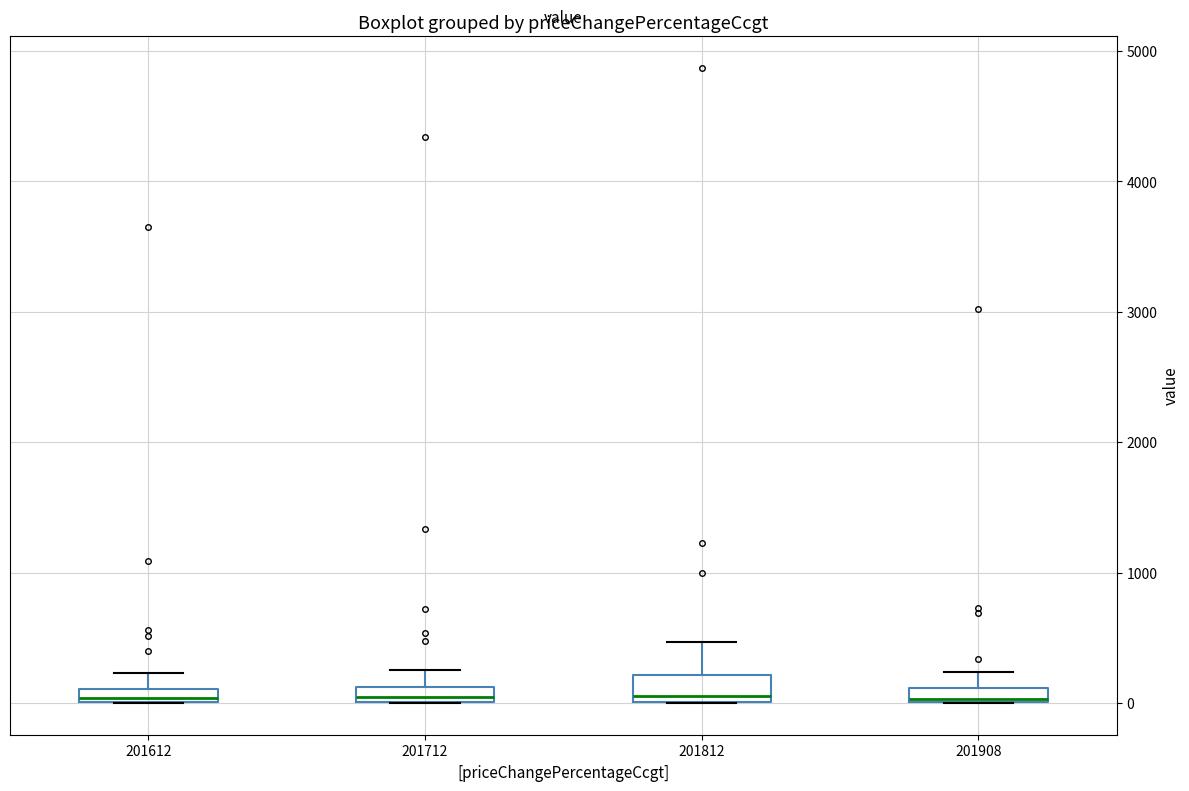

Where is the upper edge of the box at x = 201612 on the y-axis? The values are not printed on the chart, so give them approximately, as read against the axis.

100